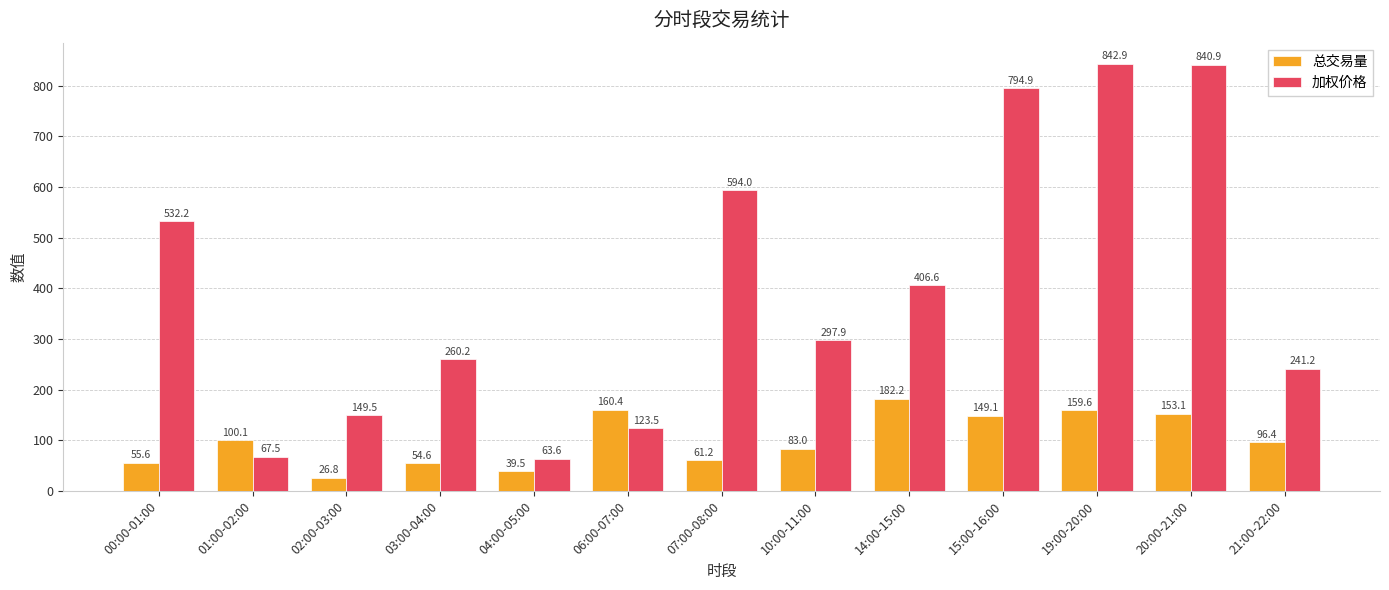

How many data points in 加权价格 are less than 297?

6